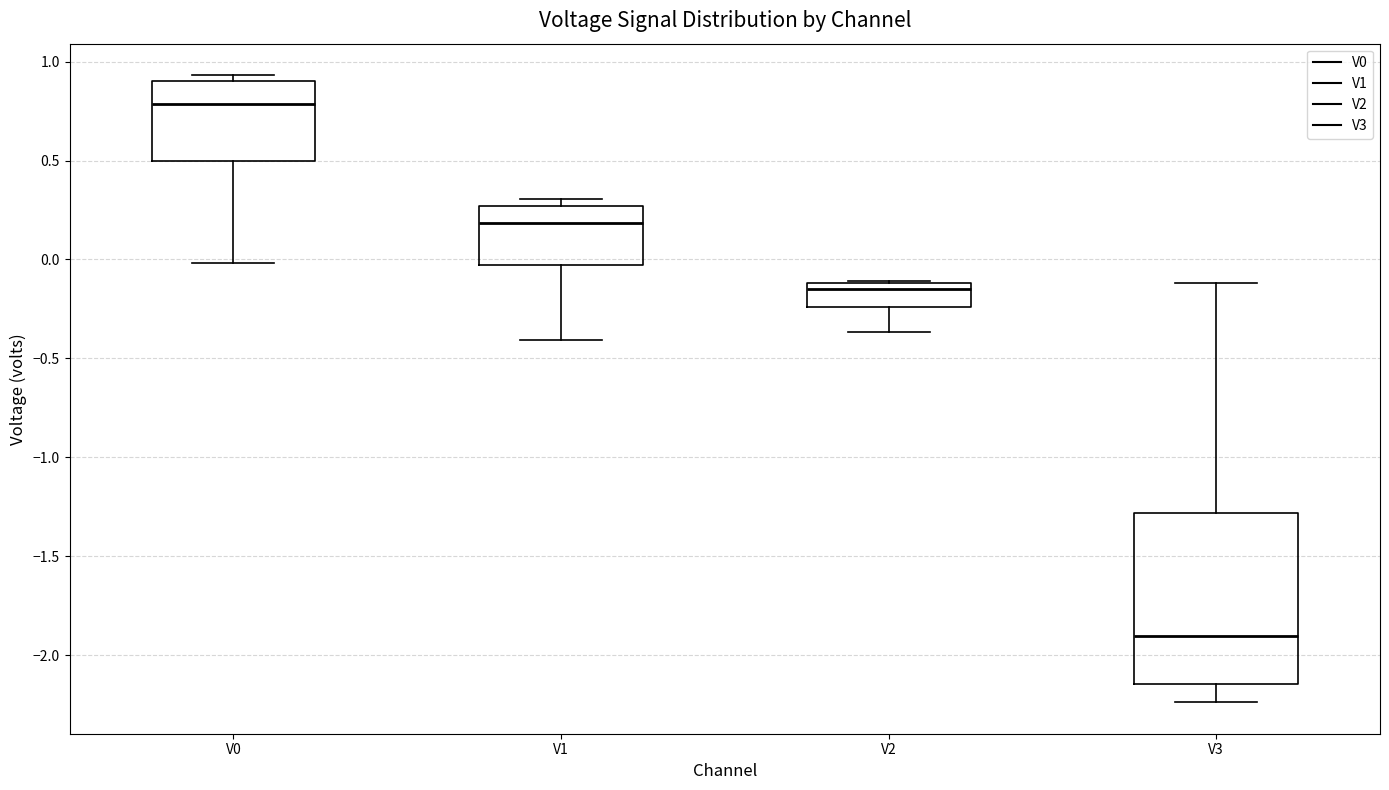

Which box is the tallest, from its lower edge to its upper edge?

V3